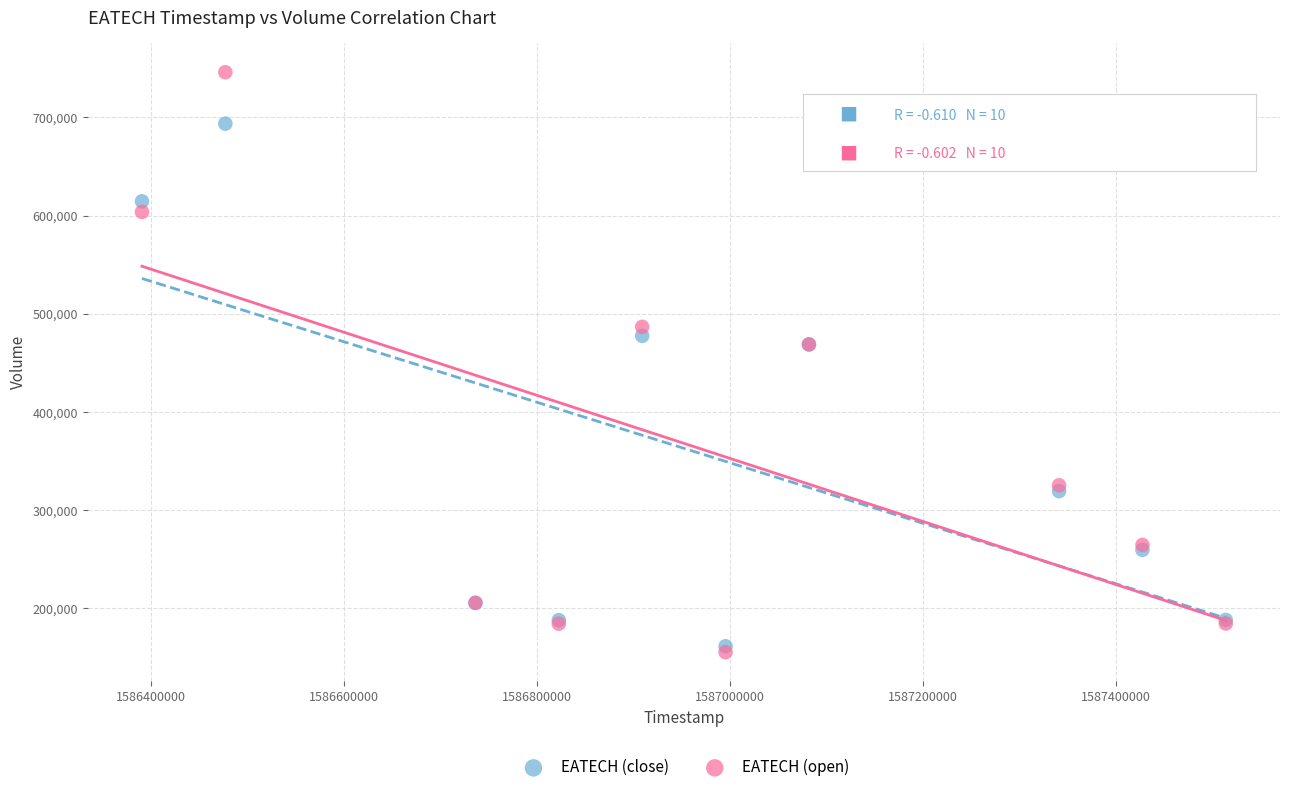

Which series reaches the minimum Y coordinate?

EATECH (open)